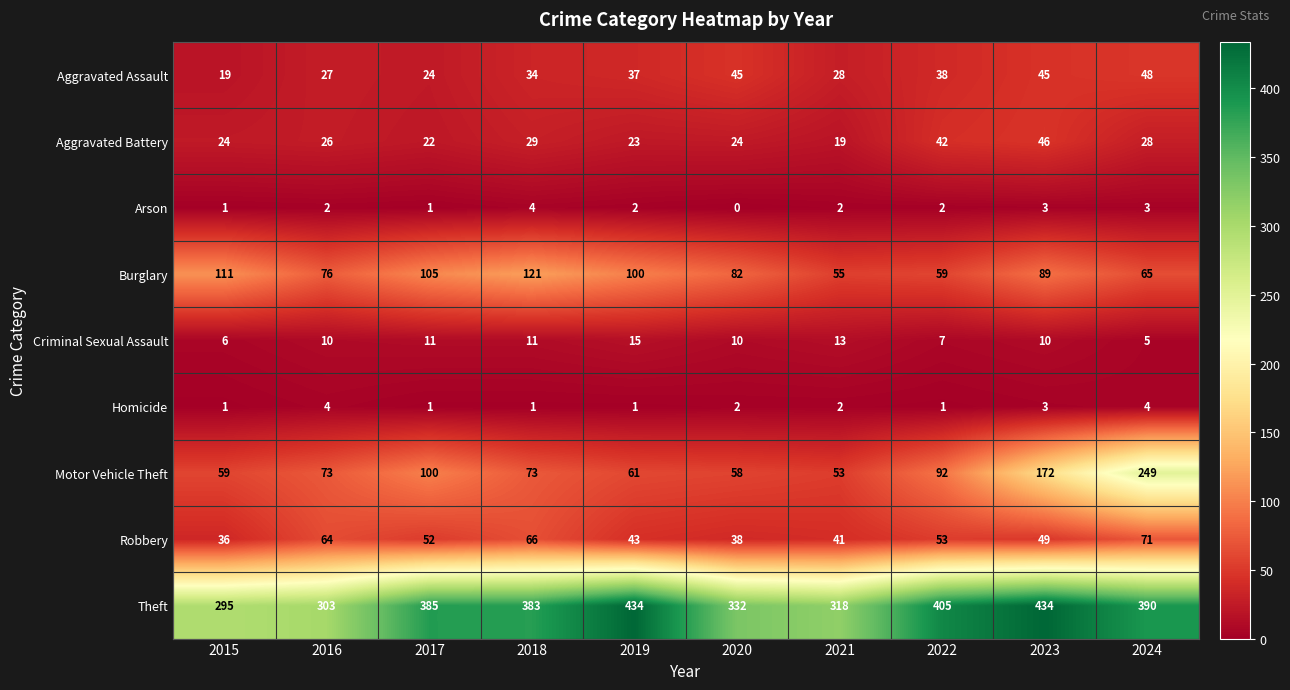

Which series has the widest spread of values?

Motor Vehicle Theft